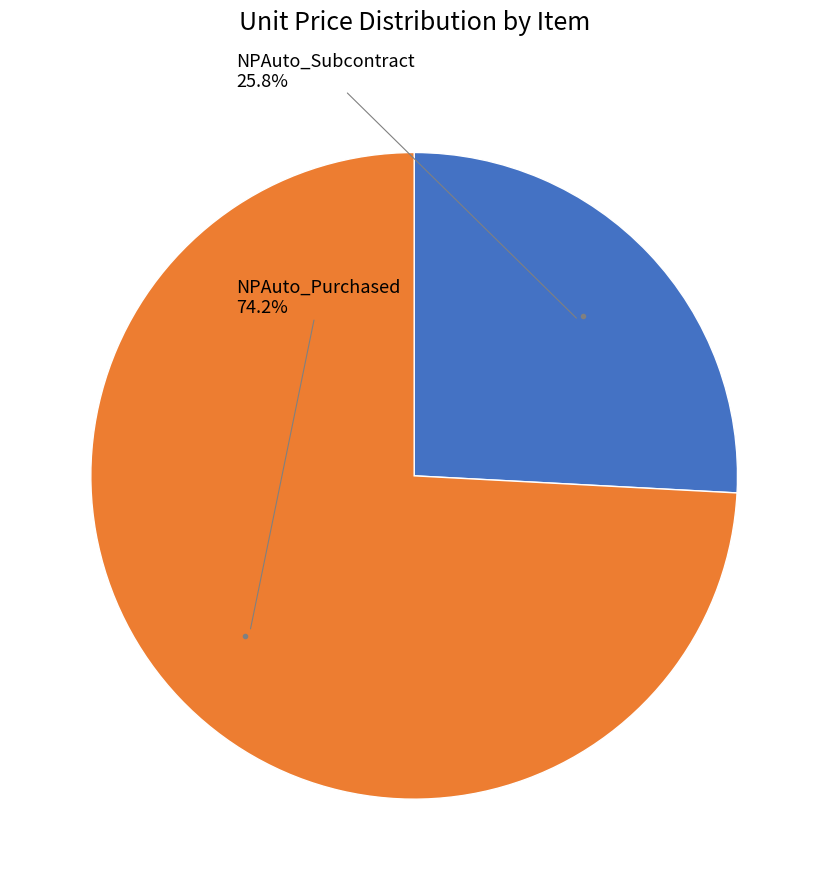

Does any single category account for the majority?

Yes